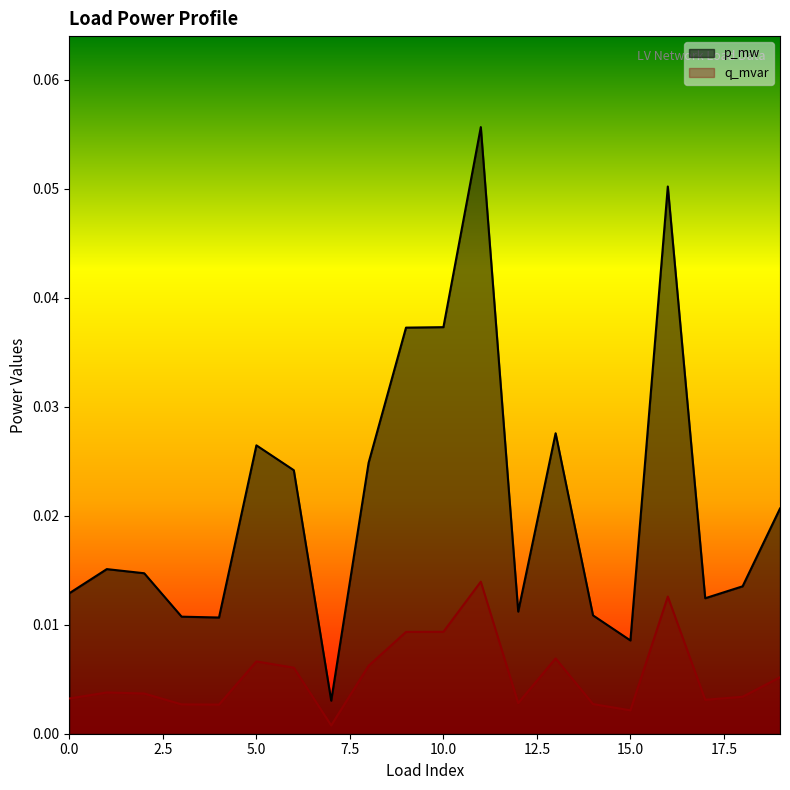

How many lines are shown in the chart?

2